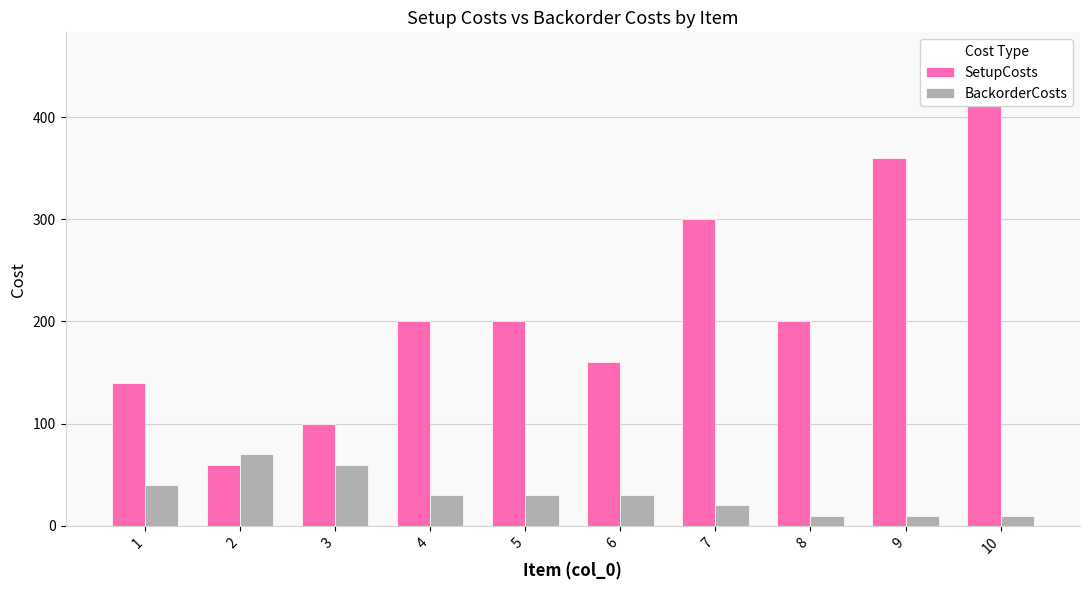

What is the maximum value shown in the chart?

460